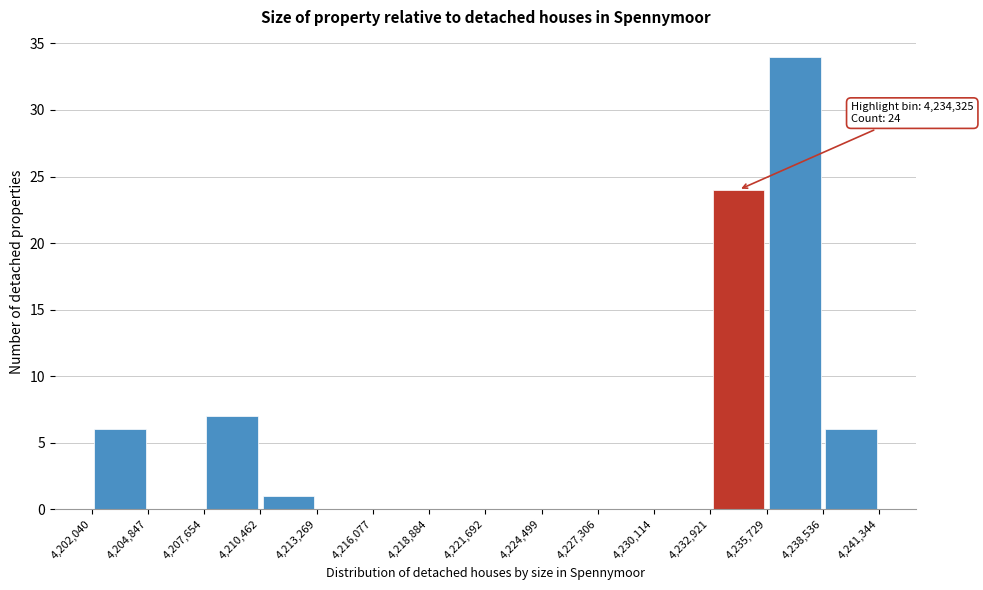

Over which range of the x-axis is the bar tallest?

4,235,729 to 4,238,536